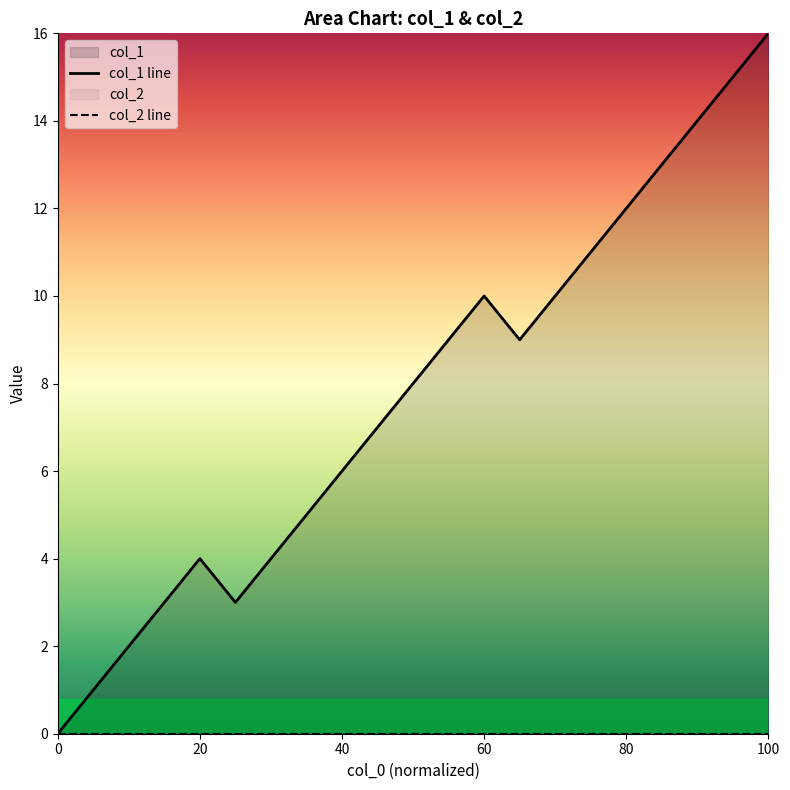

How many interior local peaks (higher than both neighbors) does the data have?

2